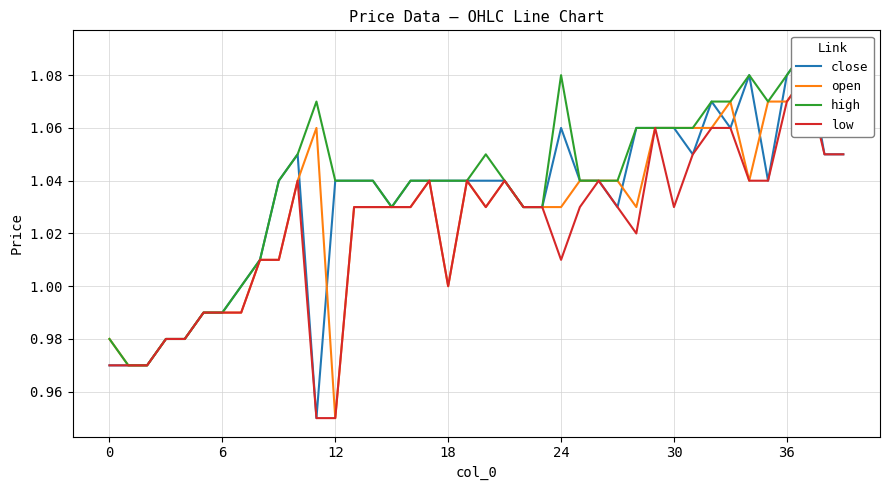

List the series in order of their overall mean, highest first.

high, close, open, low